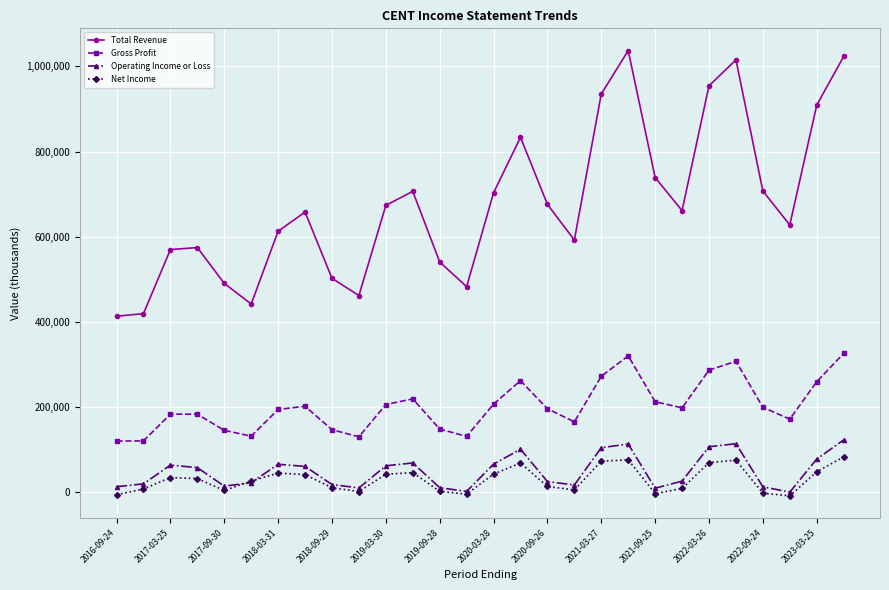

Which series has the widest spread of values?

Total Revenue